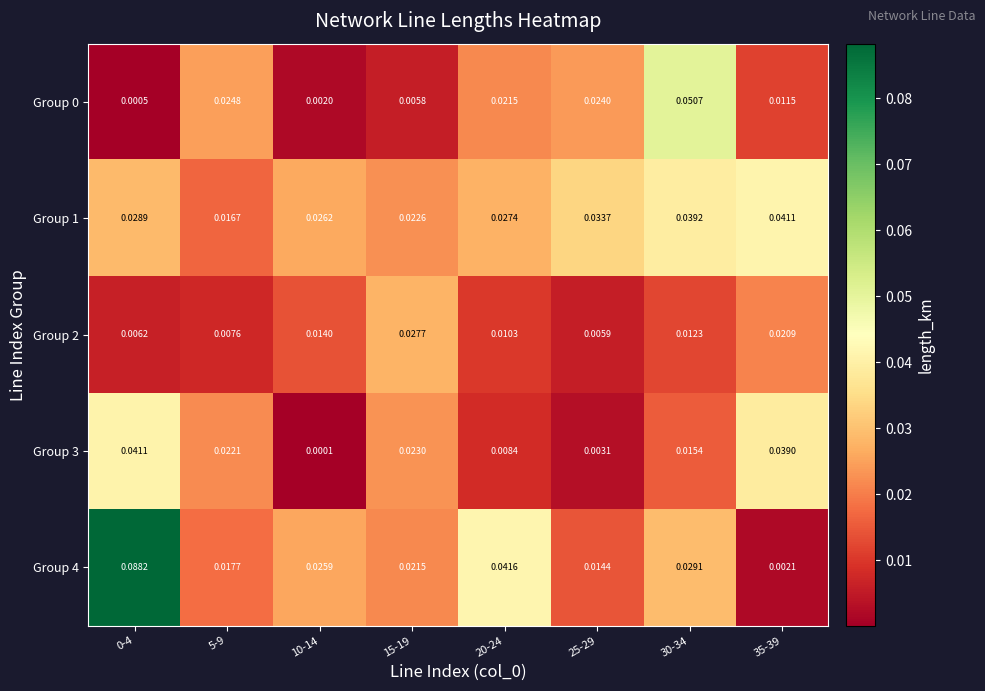

Is the value of Group 3 at 10-14 greater than the value of Group 1 at 0-4?

No